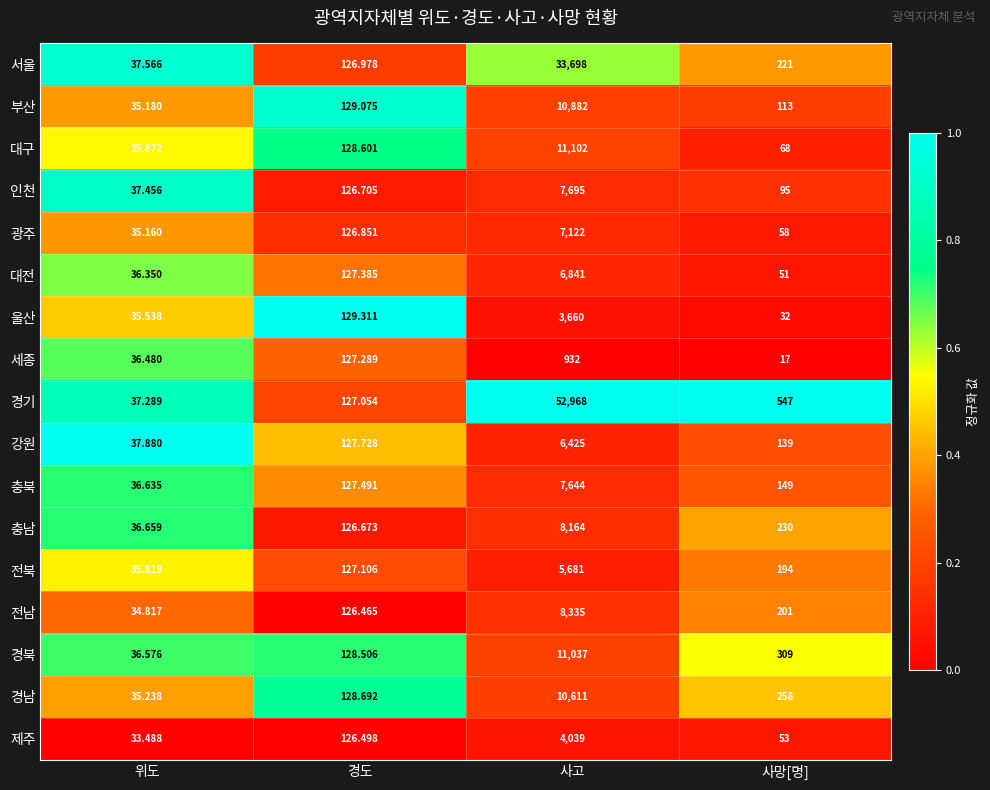

Where does the 대전 series first go above 127?

경도